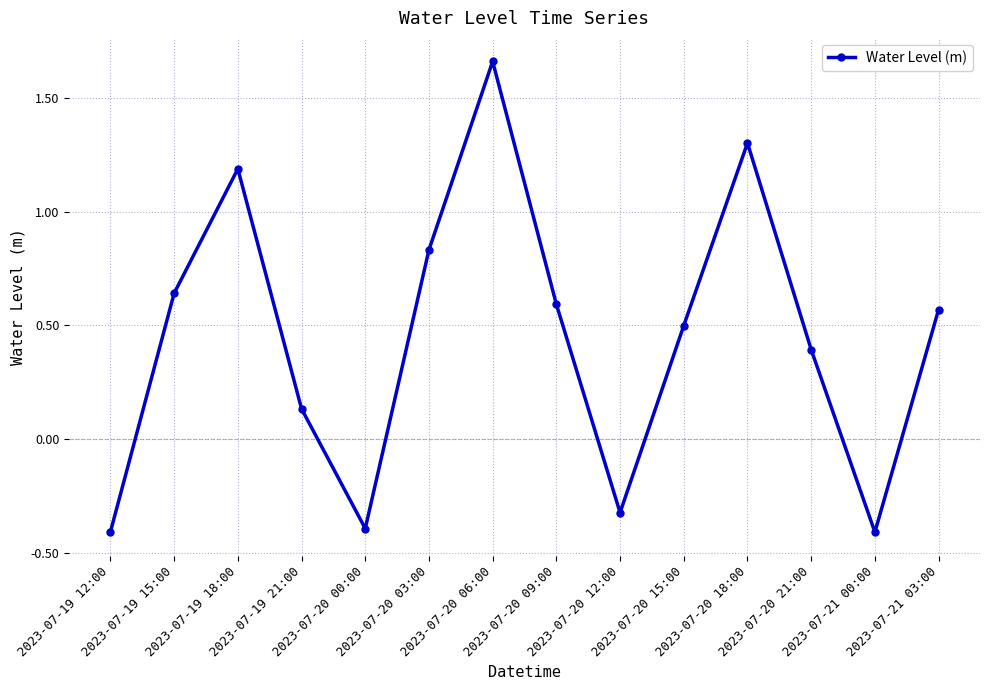

What is the average value?

0.4